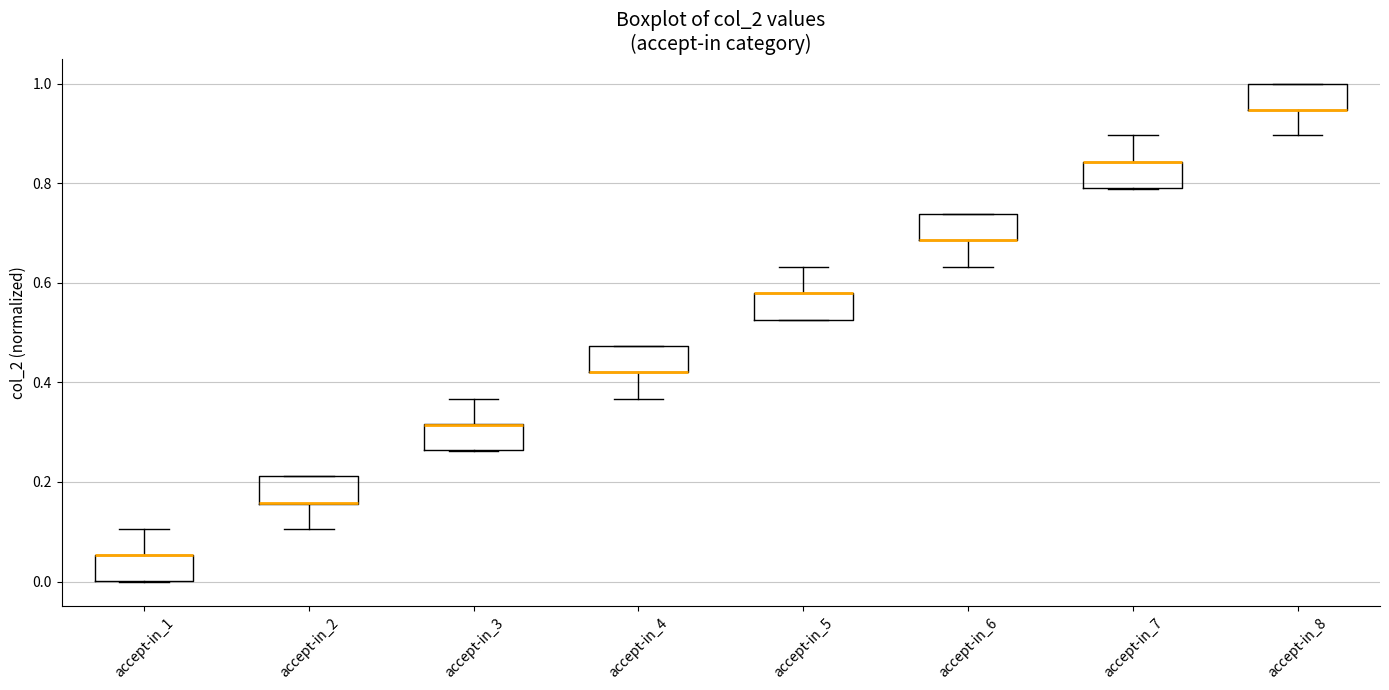

Reading left to right, read every box against the y-axis: the position of its median line, the range the box covers, and the ends of its whiskers. The values are not printed on the chart, so give them approximately, as read against the axis.

accept-in_1: median 0.06 (drawn on the box's upper edge), box 0.00 to 0.06, whiskers 0.00 to 0.10
accept-in_2: median 0.16 (drawn on the box's lower edge), box 0.16 to 0.22, whiskers 0.10 to 0.22
accept-in_3: median 0.32 (drawn on the box's upper edge), box 0.26 to 0.32, whiskers 0.26 to 0.36
accept-in_4: median 0.42 (drawn on the box's lower edge), box 0.42 to 0.48, whiskers 0.36 to 0.48
accept-in_5: median 0.58 (drawn on the box's upper edge), box 0.52 to 0.58, whiskers 0.52 to 0.64
accept-in_6: median 0.68 (drawn on the box's lower edge), box 0.68 to 0.74, whiskers 0.64 to 0.74
accept-in_7: median 0.84 (drawn on the box's upper edge), box 0.78 to 0.84, whiskers 0.78 to 0.90
accept-in_8: median 0.94 (drawn on the box's lower edge), box 0.94 to 1.00, whiskers 0.90 to 1.00